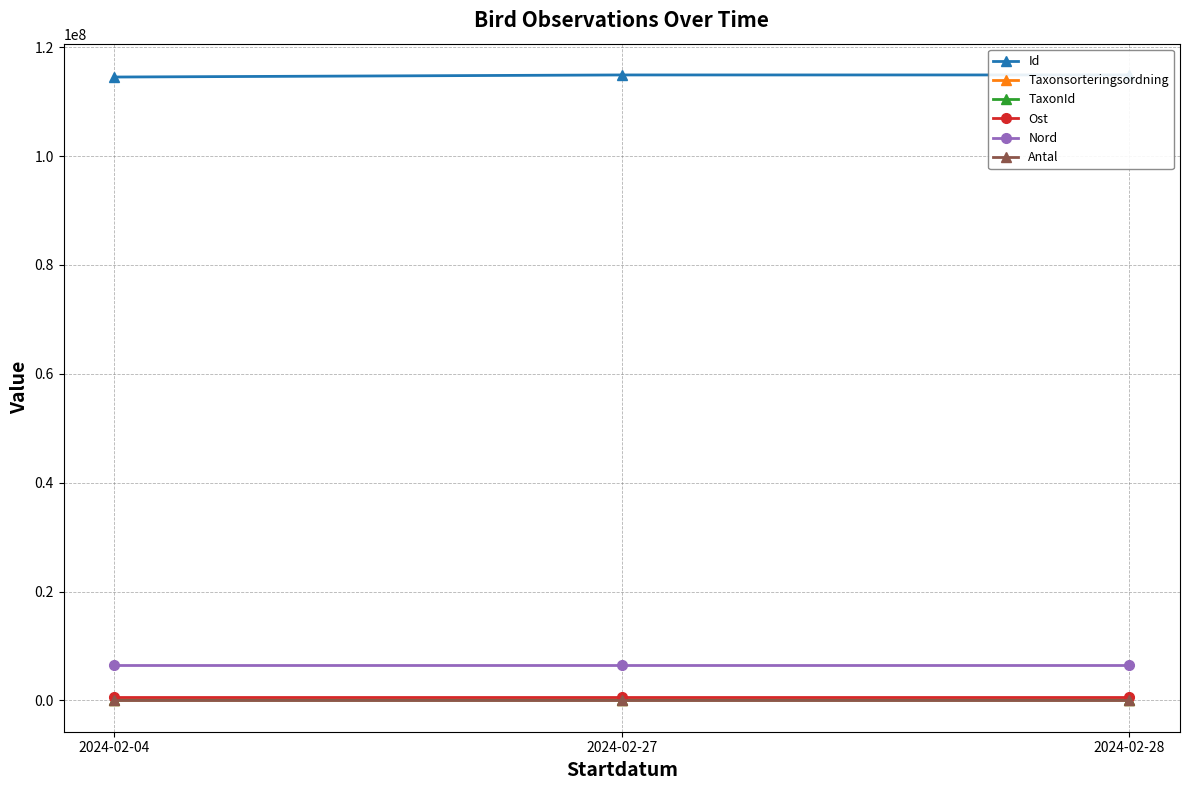

What is the value of the Ost point at the 3rd from the left?

570062